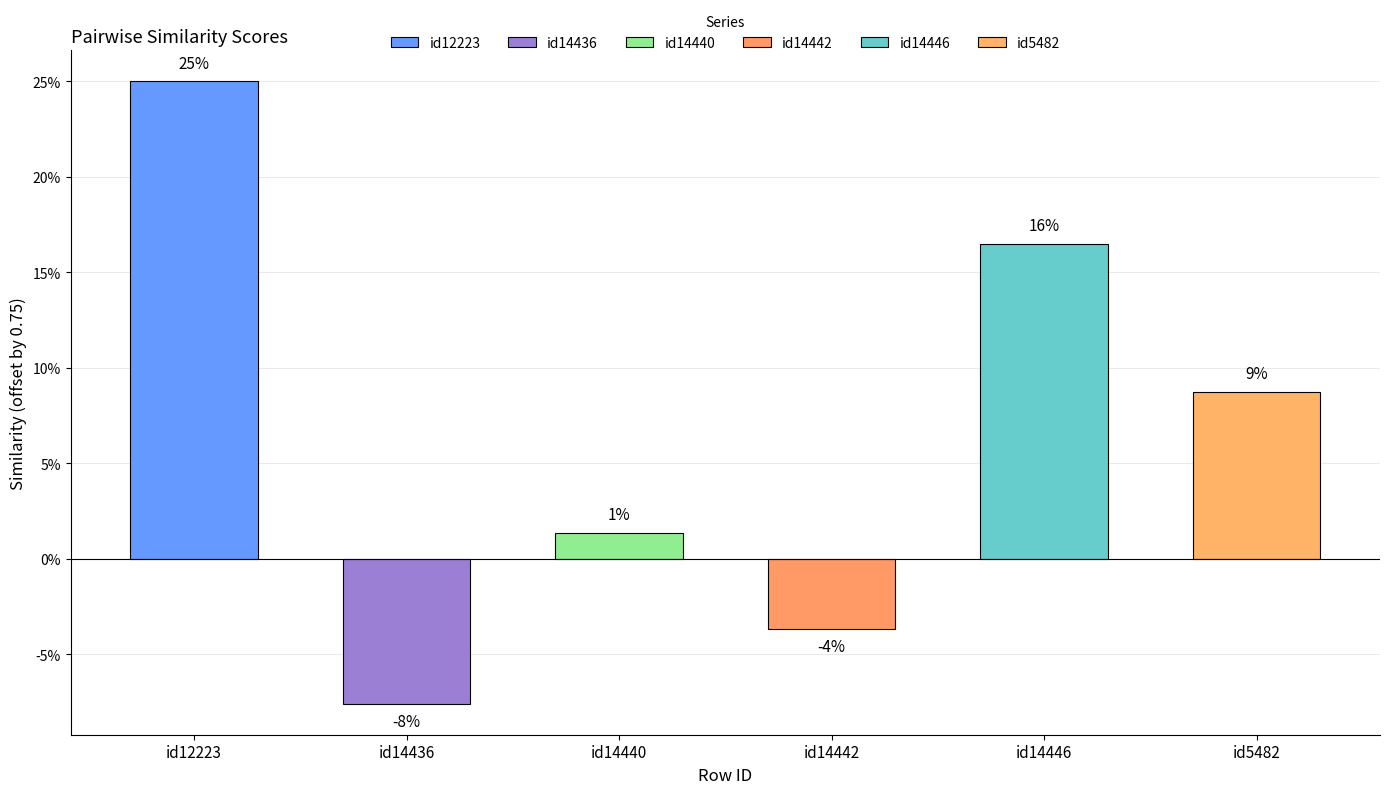

Which label corresponds to the smallest value in the chart?

id14436